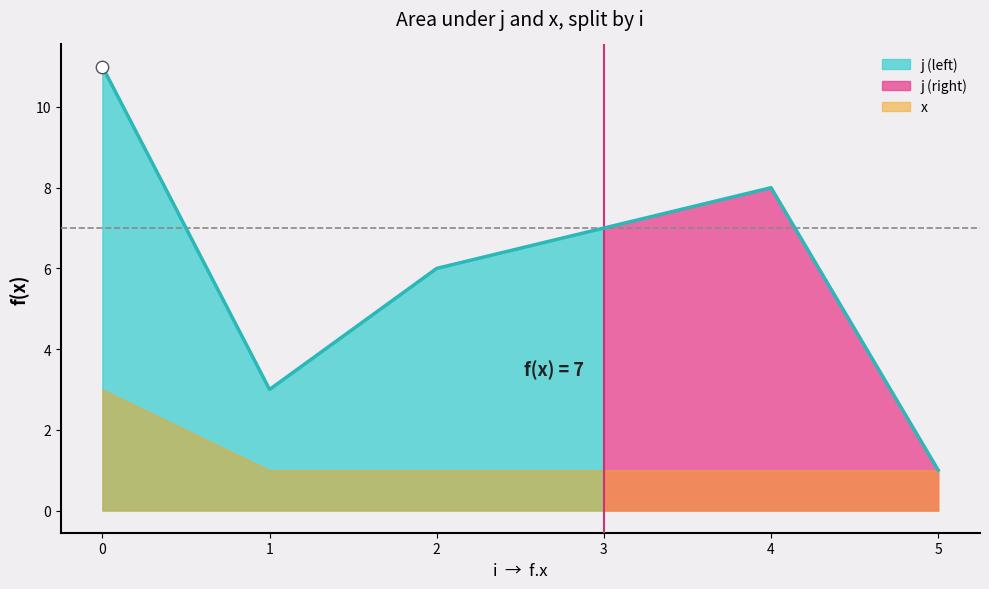

Which series contains the highest Y value?

j